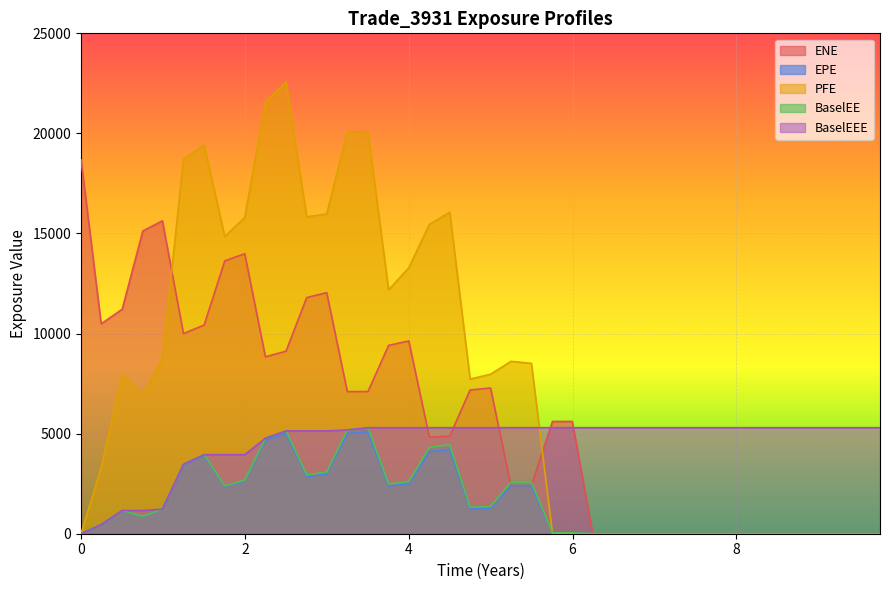

True or false: BaselEE and BaselEEE cross at least once.

False